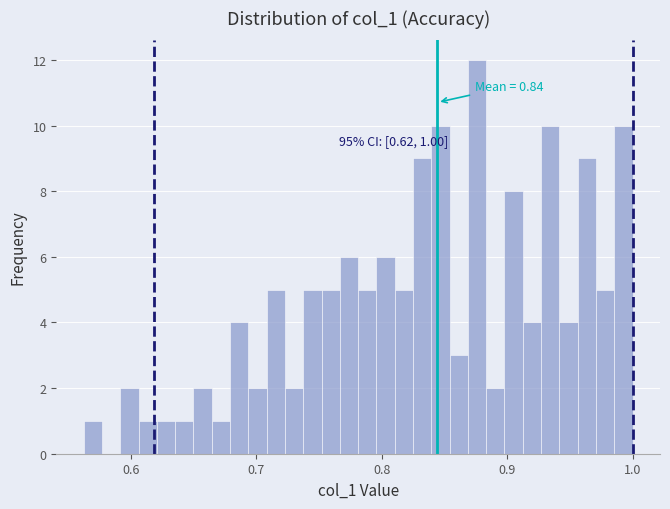

Around what value on the x-axis is the tallest bar? Give the approximate position of its centre, as read against the axis.

0.88